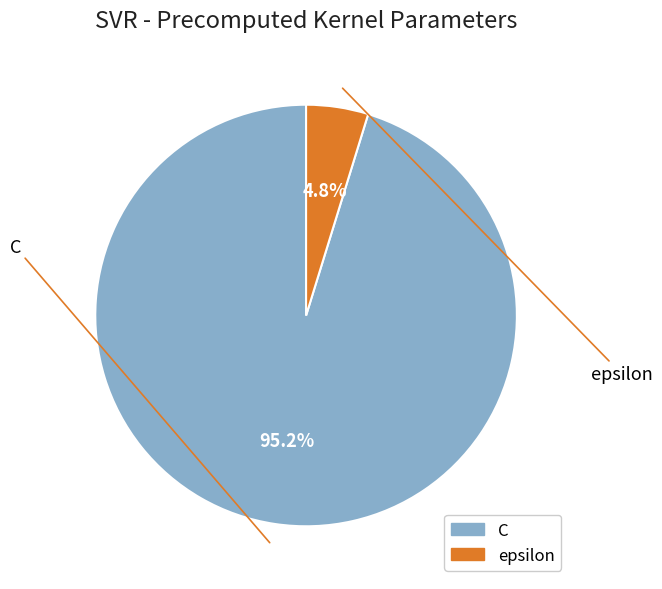

What is the ratio of the value at epsilon to the value at C?

0.1